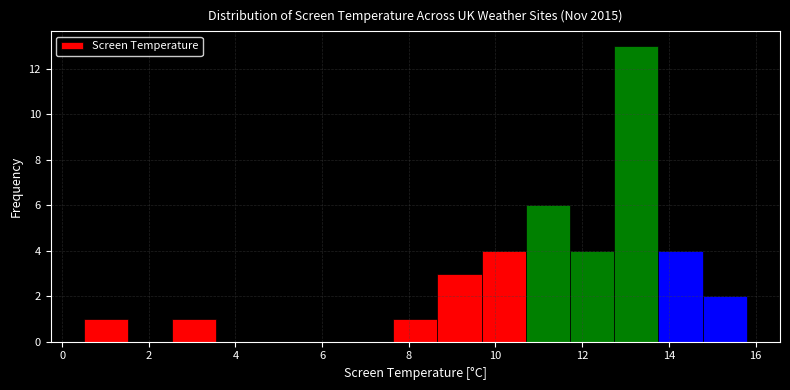

Reading left to right, list every bar in this chart as the range it spans on the x-axis followed by its height. Neither the bar edges nor the heights are printed on the chart, so give them approximately, as read against the axes.

0.50 to 1.52: 1
1.52 to 2.54: 0
2.54 to 3.56: 1
3.56 to 4.58: 0
4.58 to 5.60: 0
5.60 to 6.62: 0
6.62 to 7.64: 0
7.64 to 8.66: 1
8.66 to 9.68: 3
9.68 to 10.70: 4
10.70 to 11.72: 6
11.72 to 12.74: 4
12.74 to 13.76: 13
13.76 to 14.78: 4
14.78 to 15.80: 2